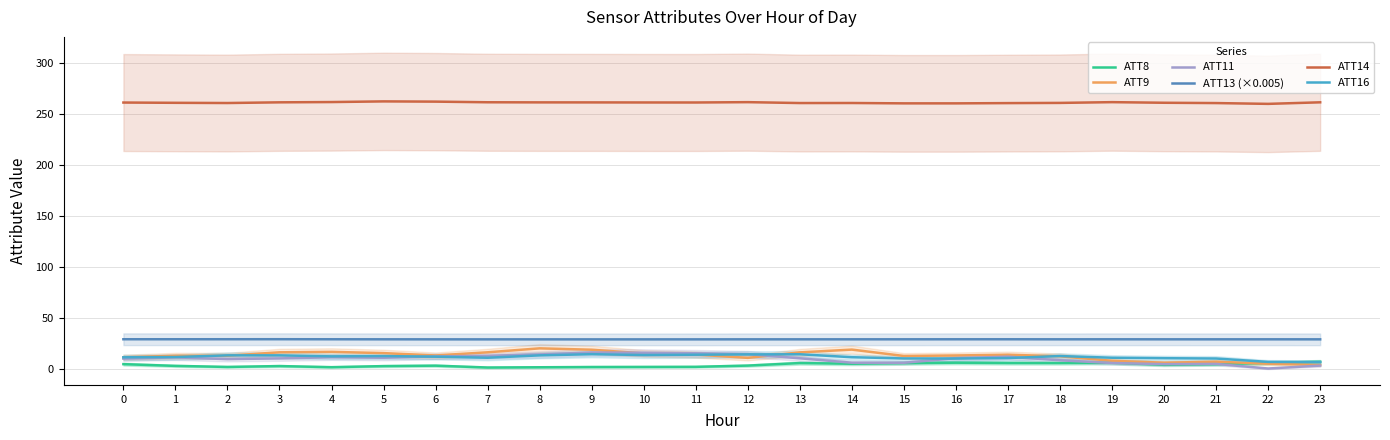

Count the number of data series in this chart.

6